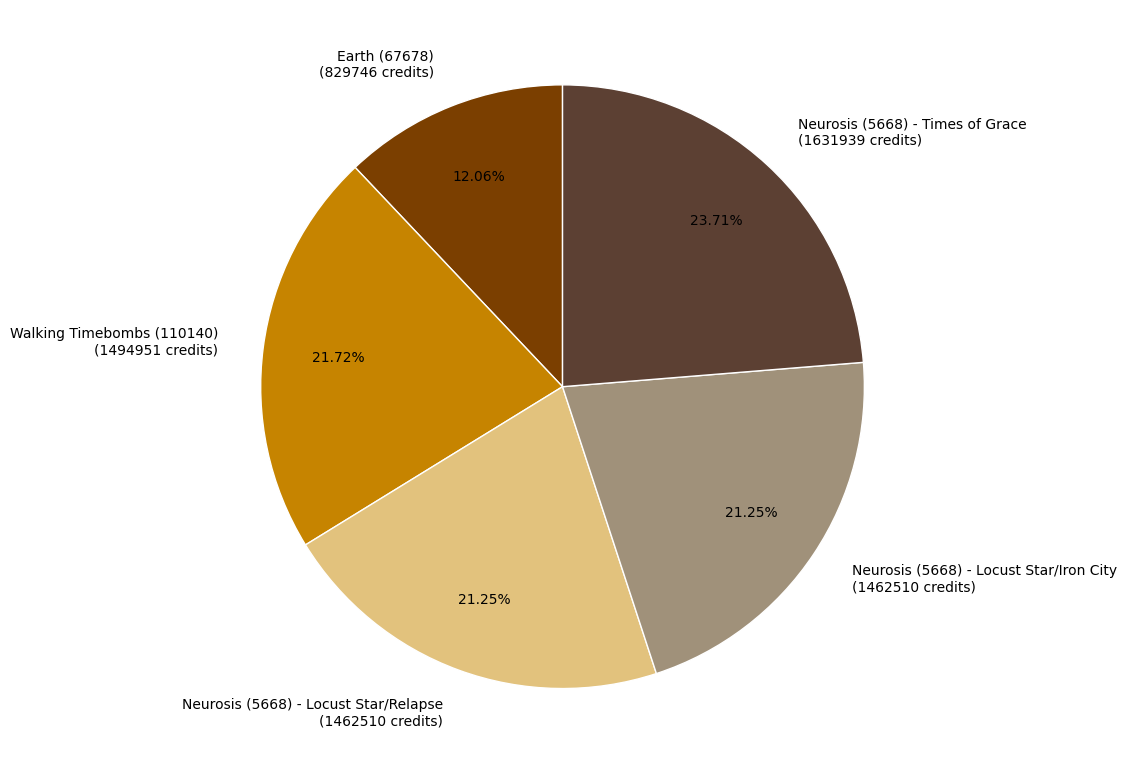

What is the ratio of the value at Neurosis (5668) - Locust Star/Iron City (1462510 credits) to the value at Neurosis (5668) - Locust Star/Relapse (1462510 credits)?

1.0